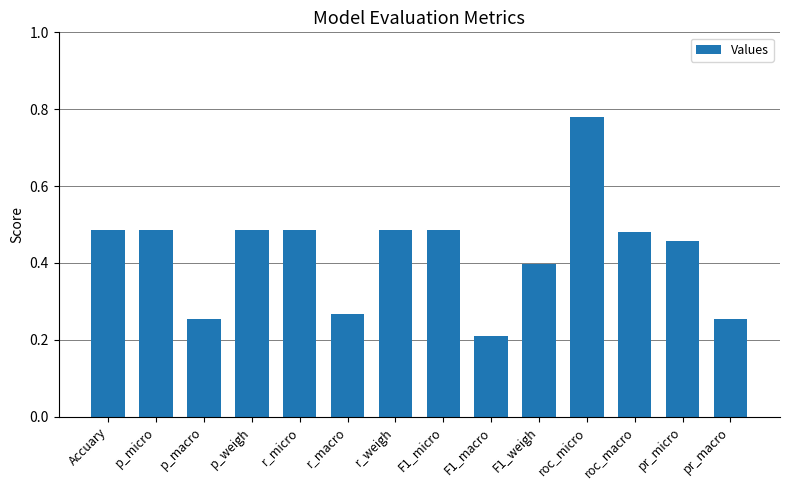

Which label corresponds to the largest value in the chart?

roc_micro